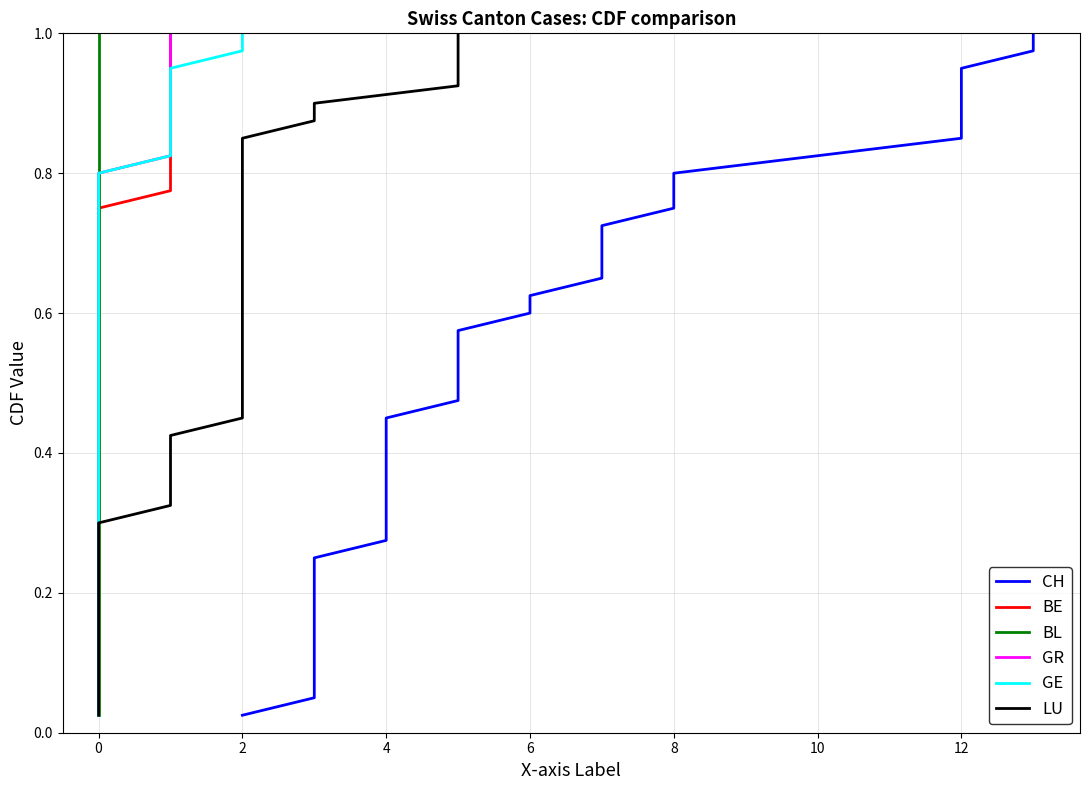

True or false: BE and LU cross at least once.

False